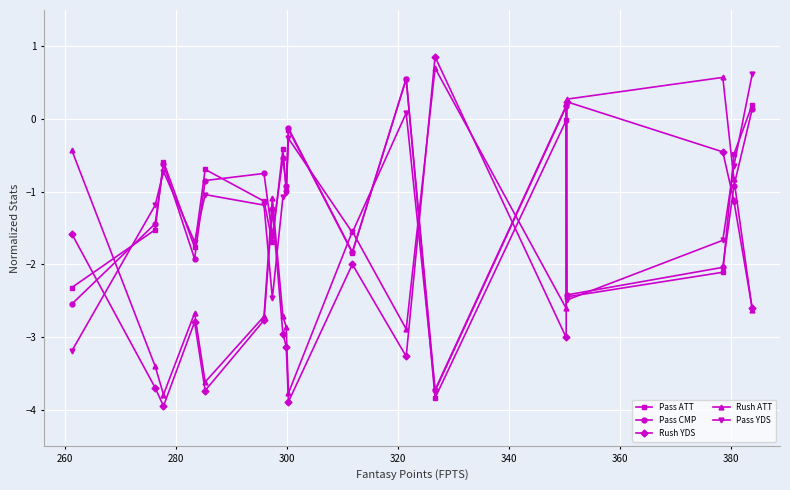

What is the highest value of the Pass YDS series?

0.6